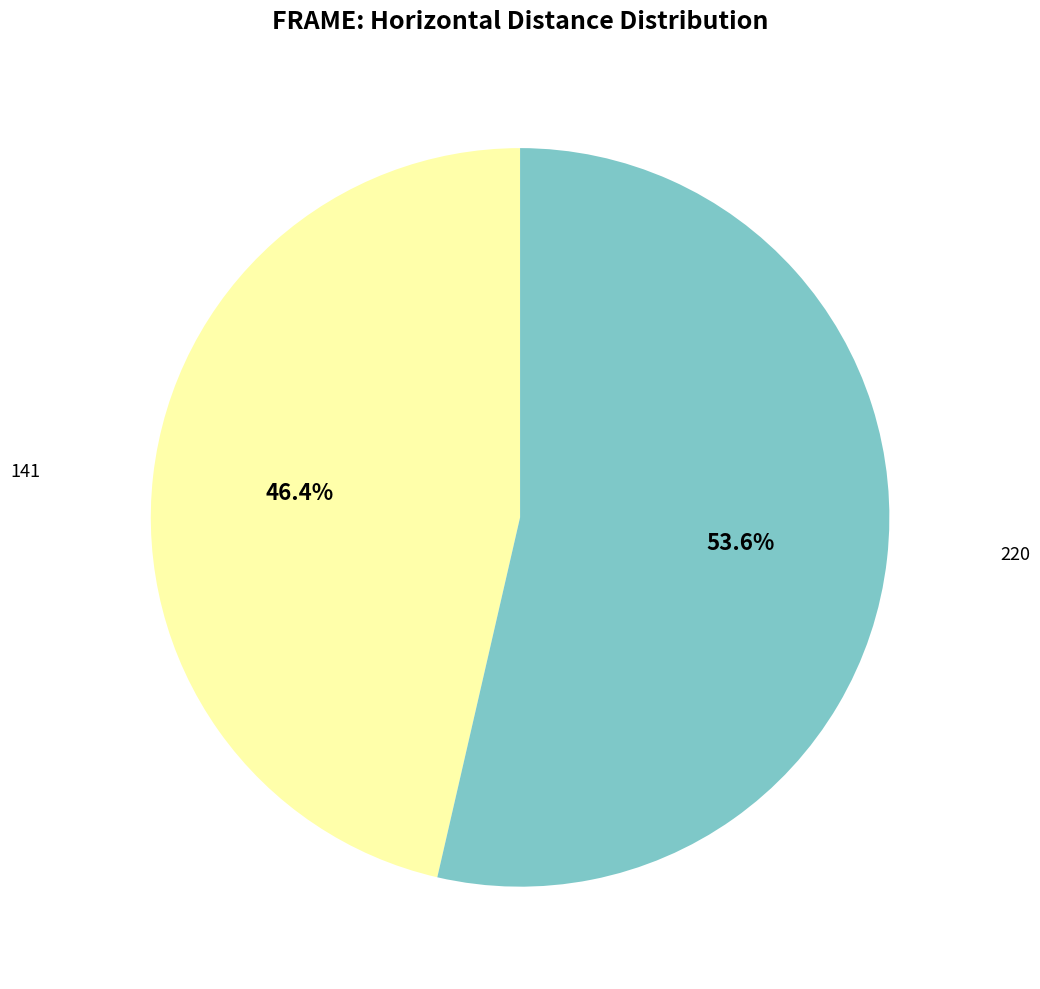

To the nearest percent, what portion does 220 represent?

54%